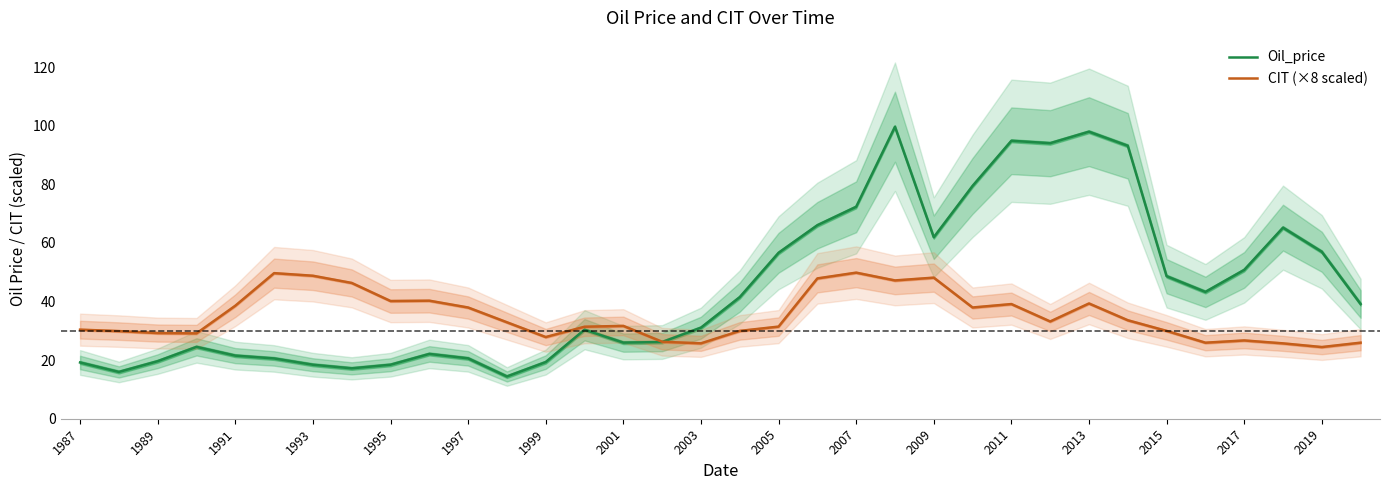

What is the maximum value for CIT (×8 scaled)?

49.9